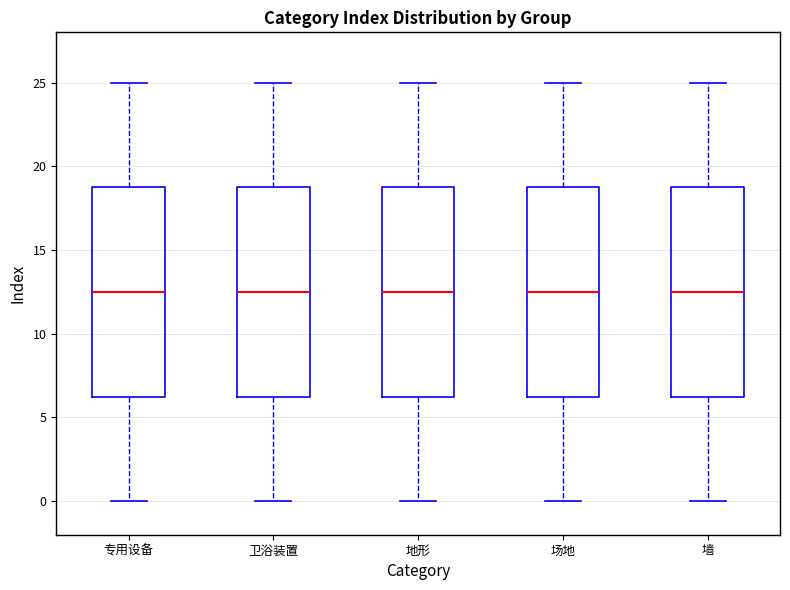

Reading left to right, read every box against the y-axis: the position of its median line, the range the box covers, and the ends of its whiskers. The values are not printed on the chart, so give them approximately, as read against the axis.

专用设备: median 12.5, box 6.5 to 19.0, whiskers 0.0 to 25.0
卫浴装置: median 12.5, box 6.5 to 19.0, whiskers 0.0 to 25.0
地形: median 12.5, box 6.5 to 19.0, whiskers 0.0 to 25.0
场地: median 12.5, box 6.5 to 19.0, whiskers 0.0 to 25.0
墙: median 12.5, box 6.5 to 19.0, whiskers 0.0 to 25.0